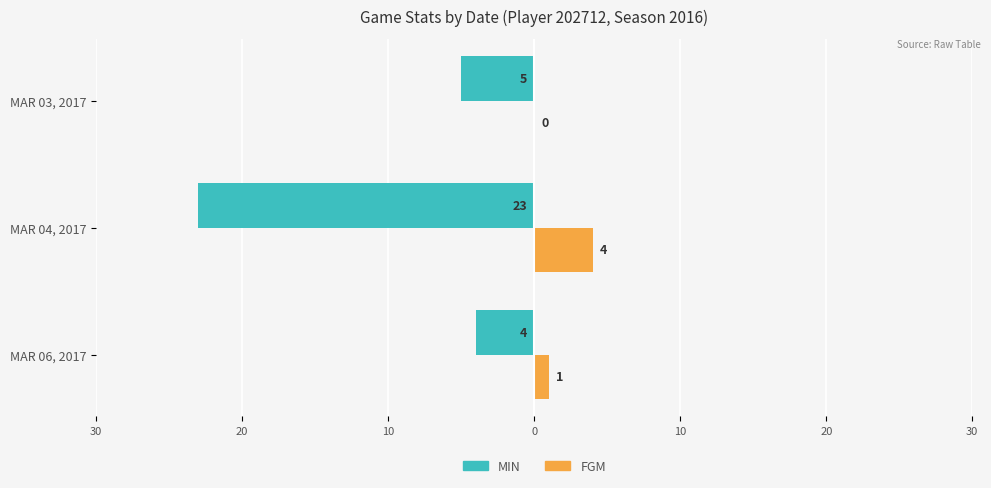

What are all the series names shown in the legend?

MIN, FGM